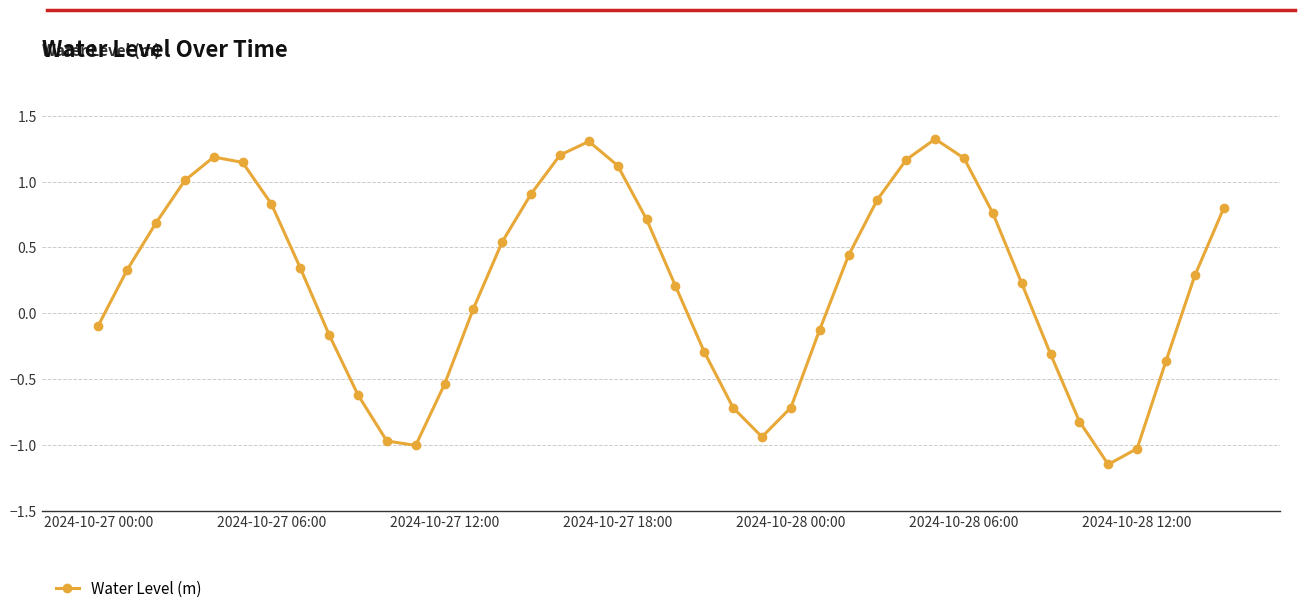

True or false: there are more than 2 points higher than both neighbors.

True